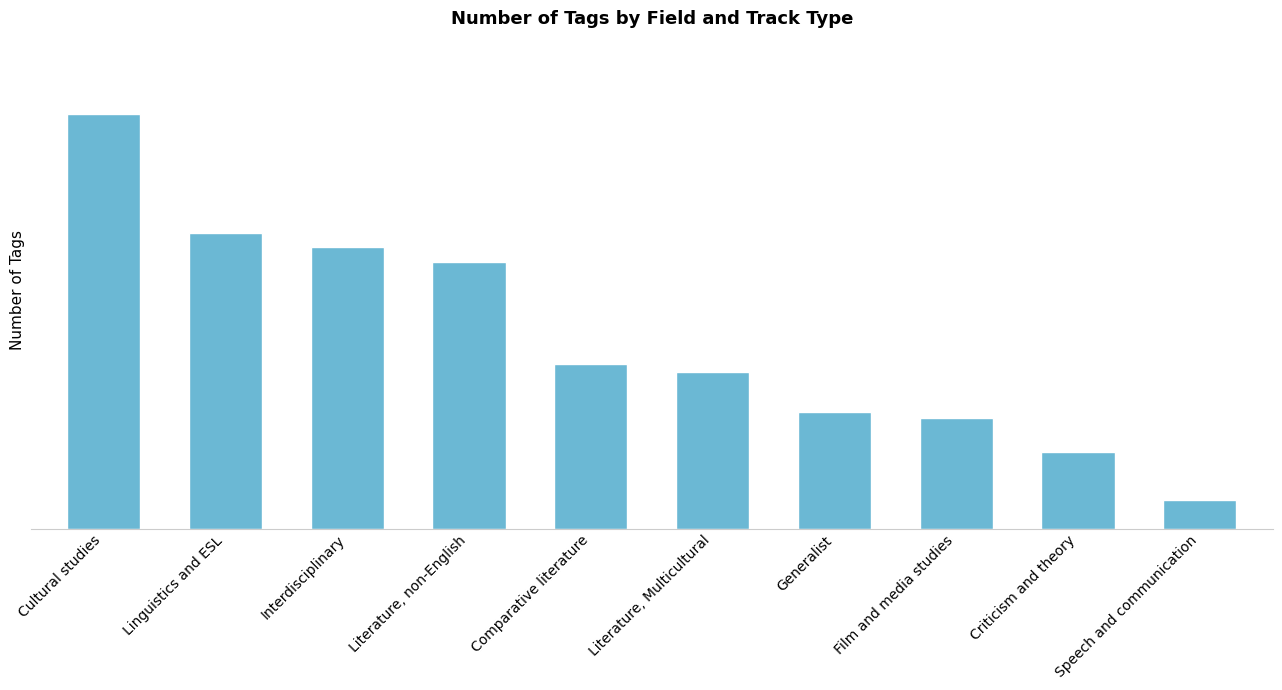

What is the minimum value shown in the chart?

10